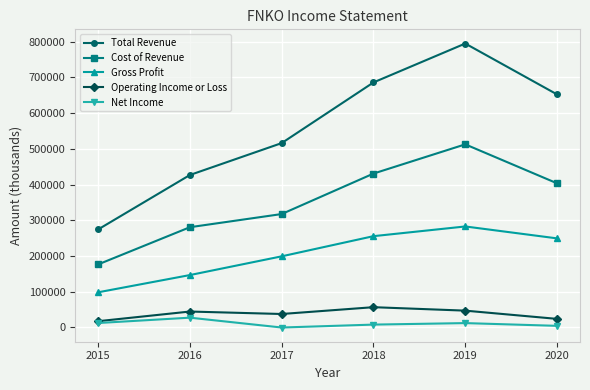

True or false: Gross Profit and Net Income cross at least once.

False